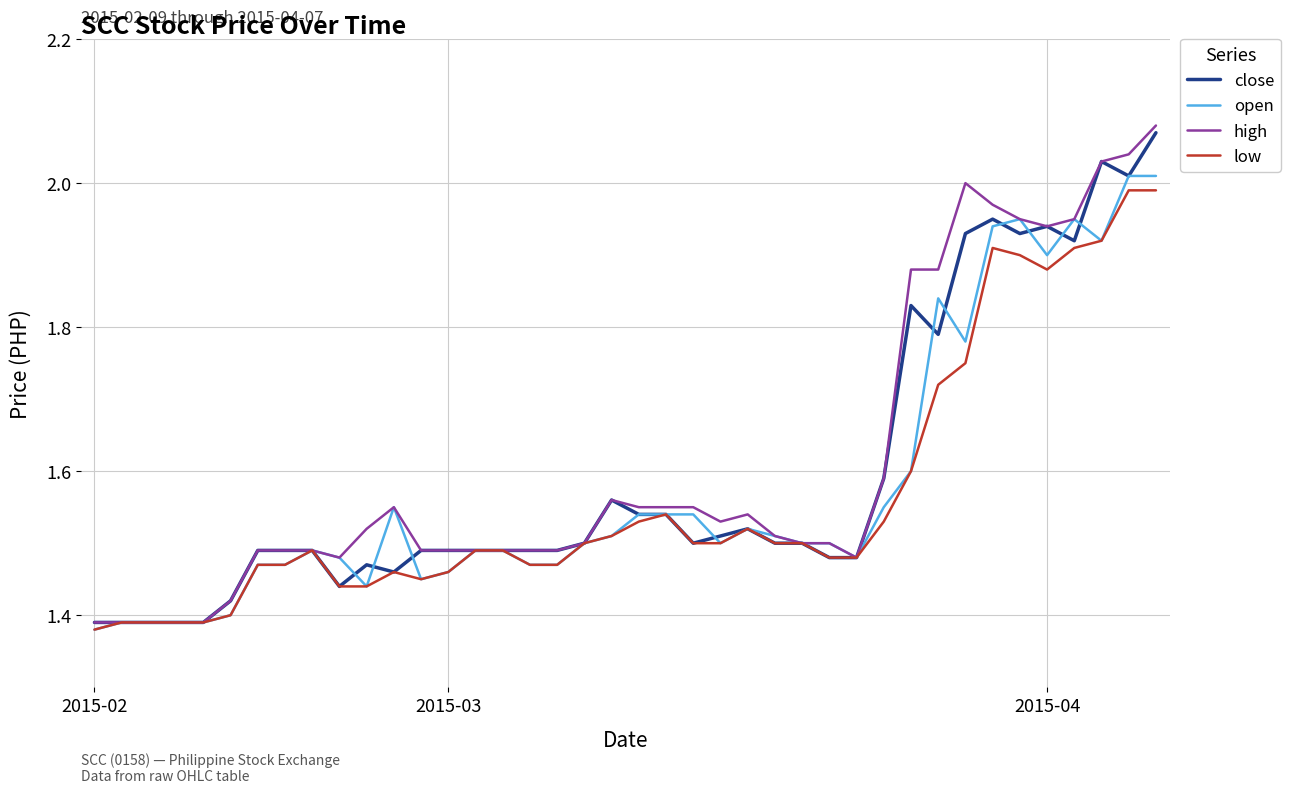

Which series has the widest spread of values?

high